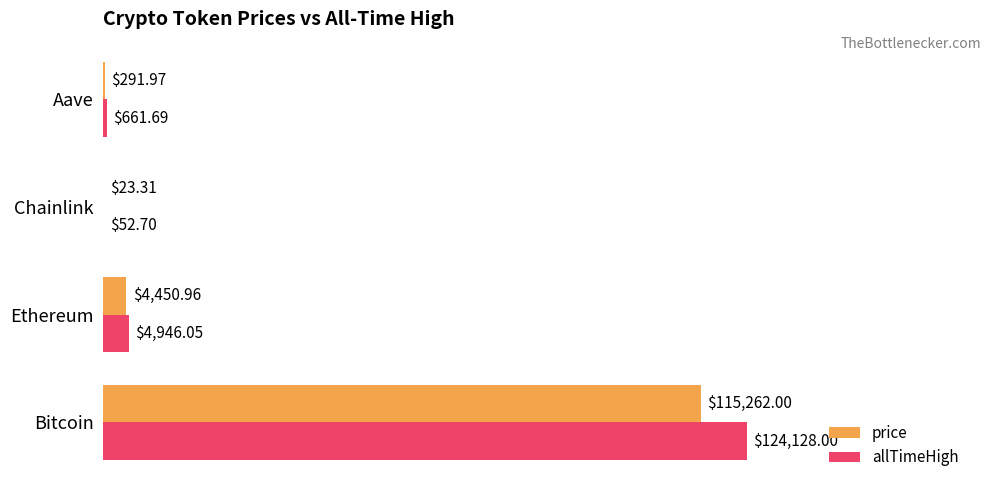

Rank the series by their average value, from lowest to highest.

price, allTimeHigh